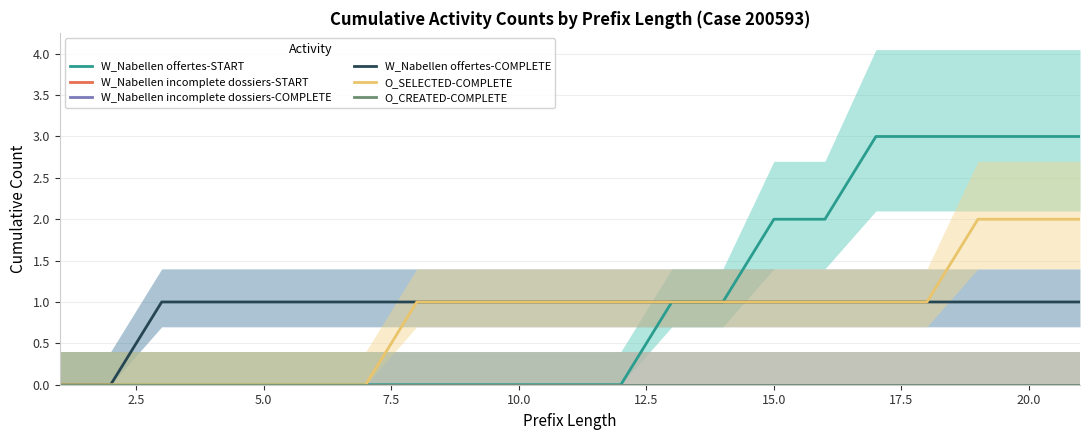

True or false: W_Nabellen offertes-START and O_SELECTED-COMPLETE intersect in this chart.

False